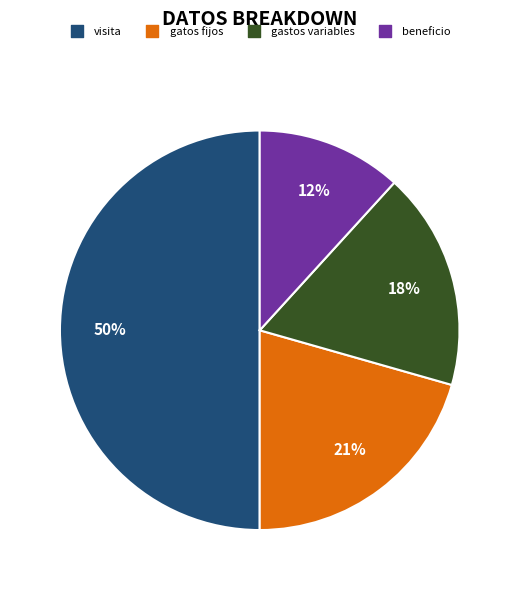

Which slice is the smallest?

beneficio